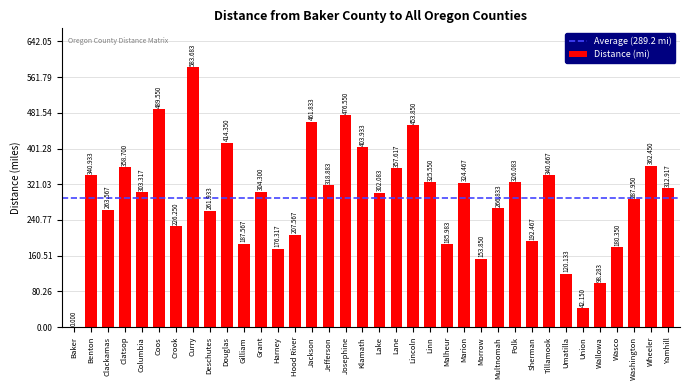

Which has a higher value, Deschutes or Wheeler?

Wheeler